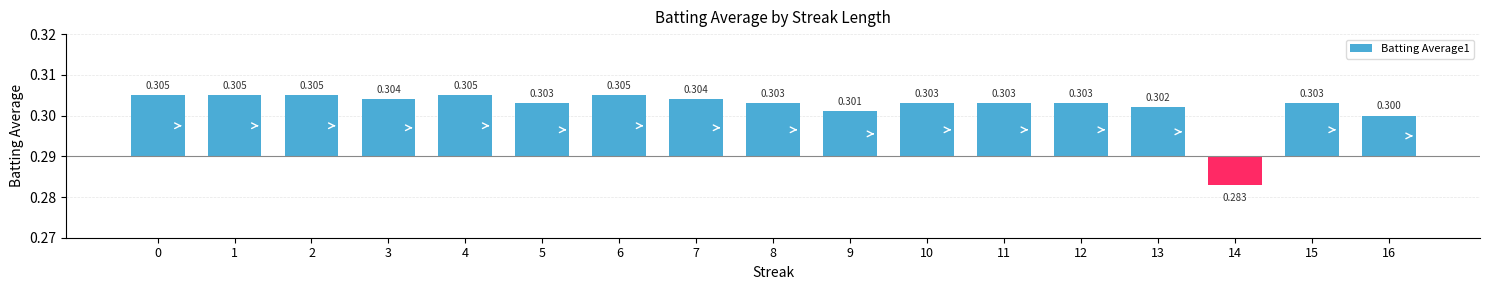

Are the bars grouped side by side (vs. stacked)?

No